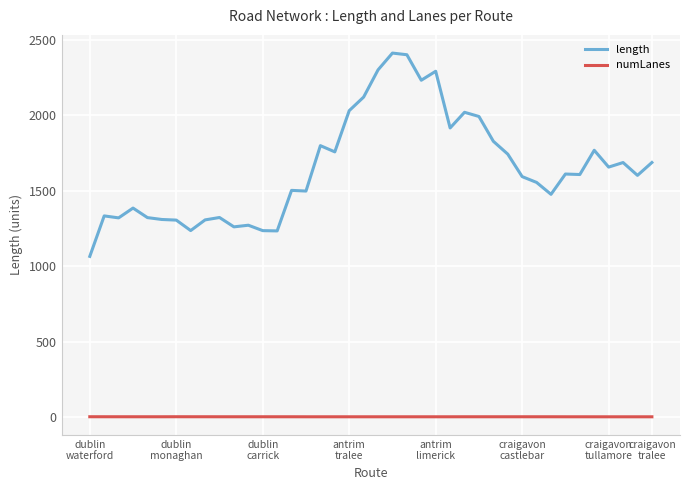

What is the lowest value of the length series?

1065.2